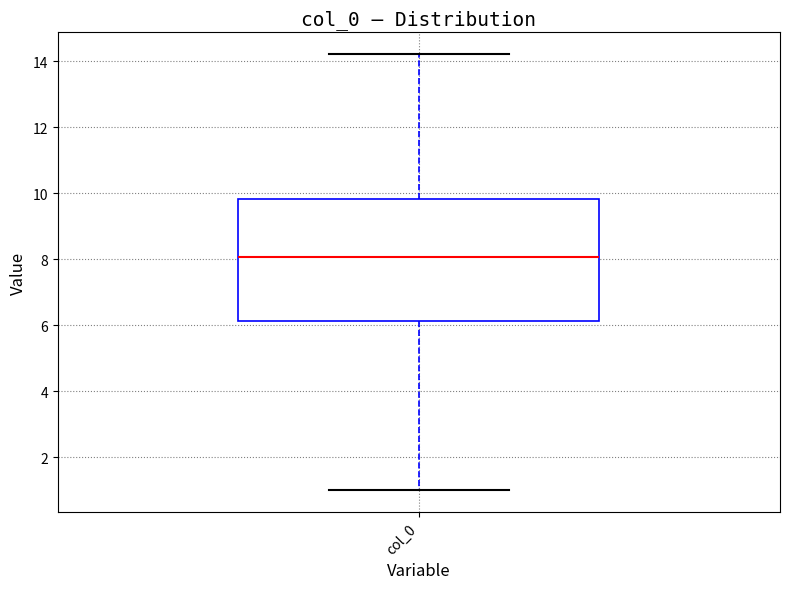

Transcribe this box plot: give where the median line is, the range the box spans, and where the two whiskers end, as read against the y-axis. The values are not printed on the chart, so give them approximately, as read against the axis.

median 8.0, box 6.2 to 9.8, whiskers 1.0 to 14.2